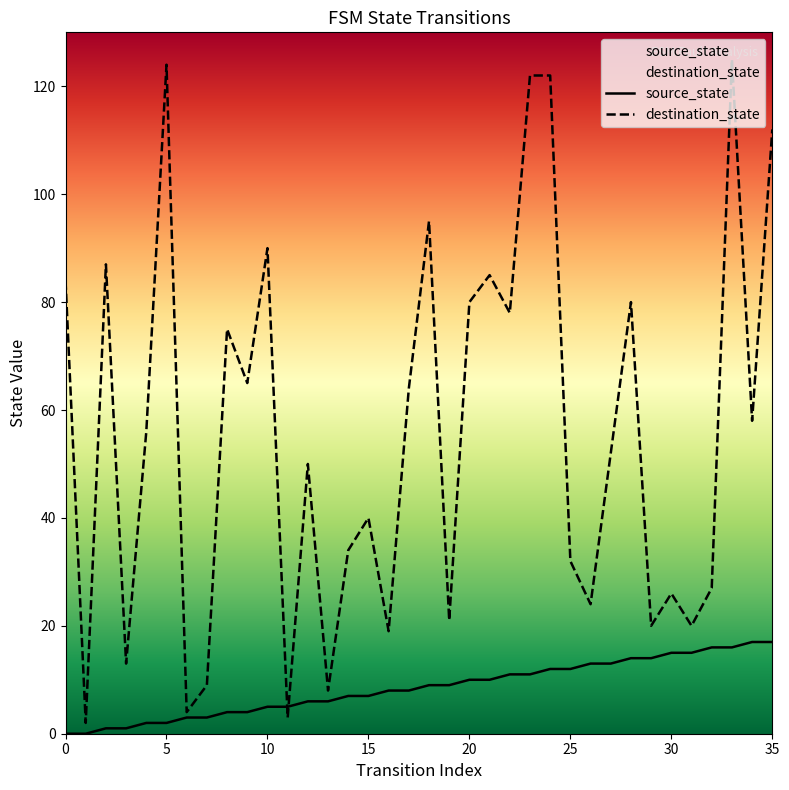

What is the total value across all series at 15?

47